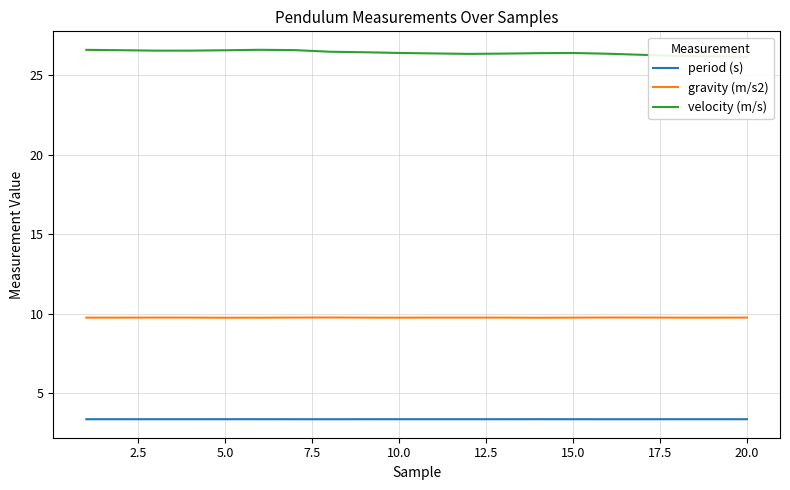

True or false: period (s) and gravity (m/s2) intersect in this chart.

False